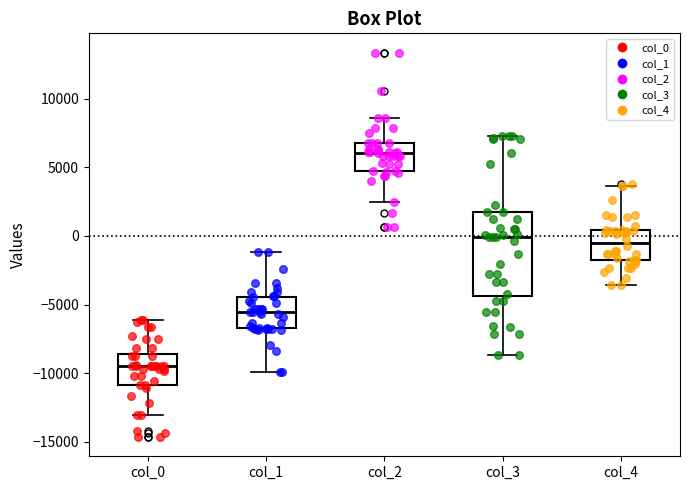

Reading left to right, transcribe this box plot: for each box, give where its median line is, the range the box spans, and where its two whiskers end, as read against the y-axis. The values are not printed on the chart, so give them approximately, as read against the axis.

col_0: median -9500, box -11000 to -8500, whiskers -13000 to -6000
col_1: median -5500, box -6500 to -4500, whiskers -10000 to -1000
col_2: median 6000, box 5000 to 7000, whiskers 2500 to 8500
col_3: median 0, box -4500 to 1500, whiskers -8500 to 7500
col_4: median -500, box -1500 to 500, whiskers -3500 to 3500